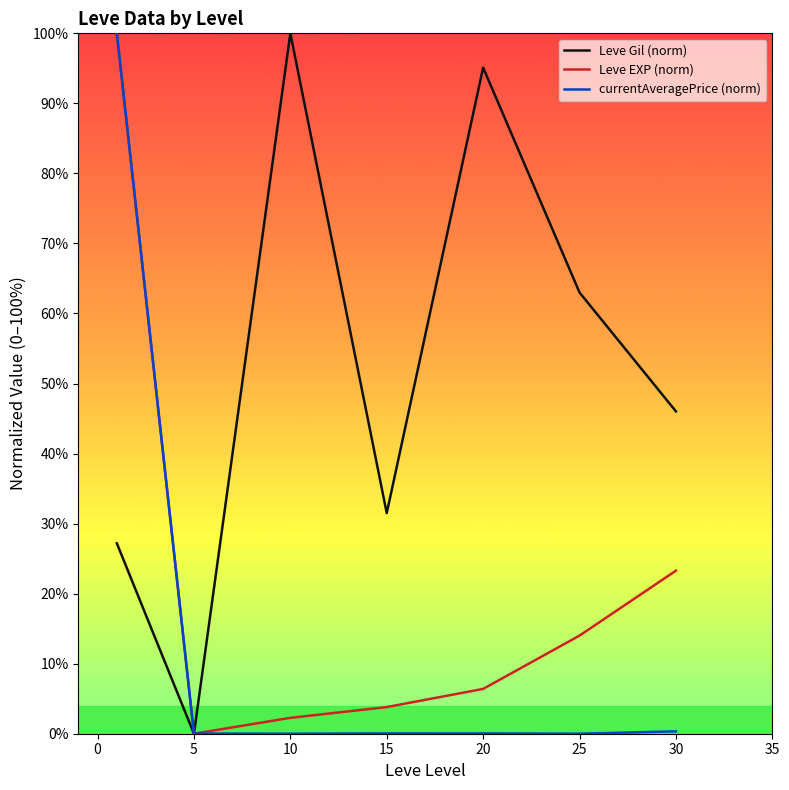

List the series in order of their overall mean, highest first.

Leve Gil (norm), Leve EXP (norm), currentAveragePrice (norm)